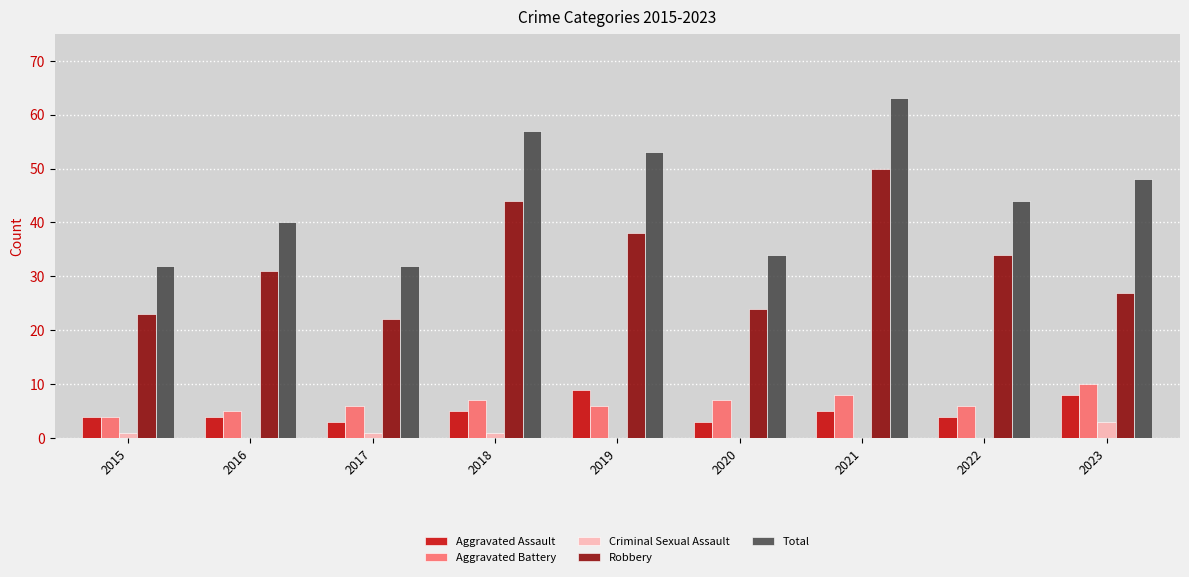

The value of Total at 2016 is 64. True or false?

False